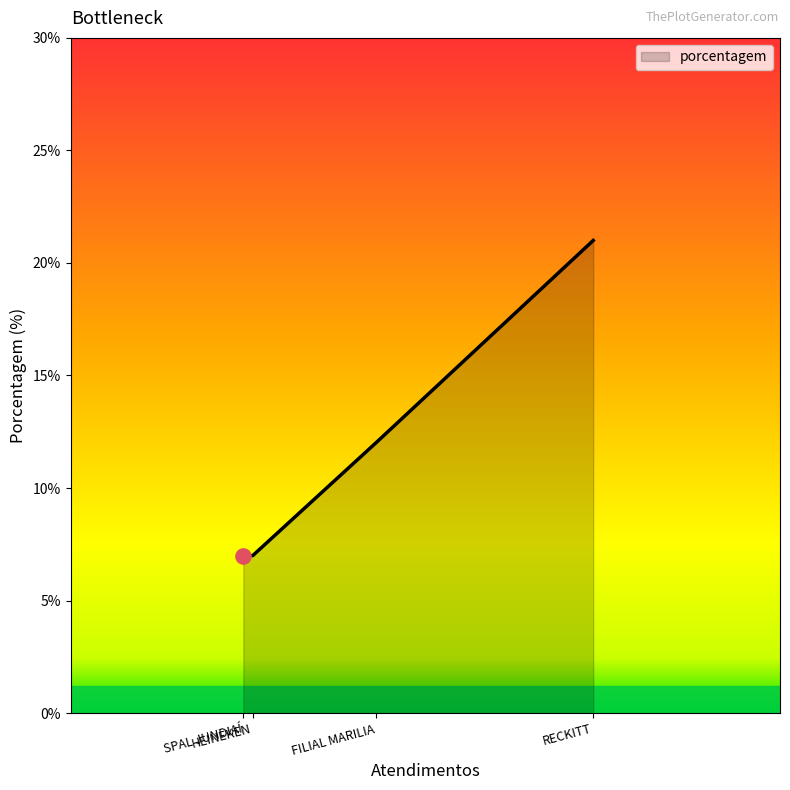

What is the ratio of the value at HEINEKEN to the value at SPAL JUNDIAÍ?

1.0